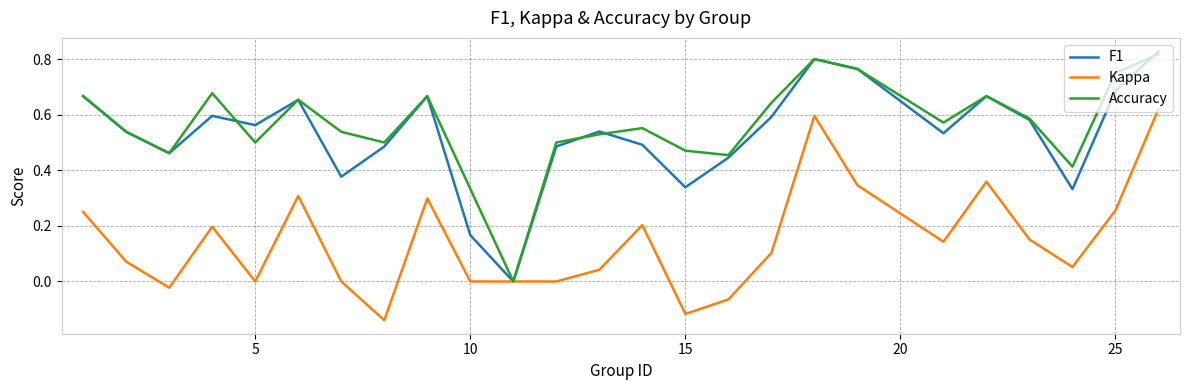

Which series has the largest range (max minus min)?

F1